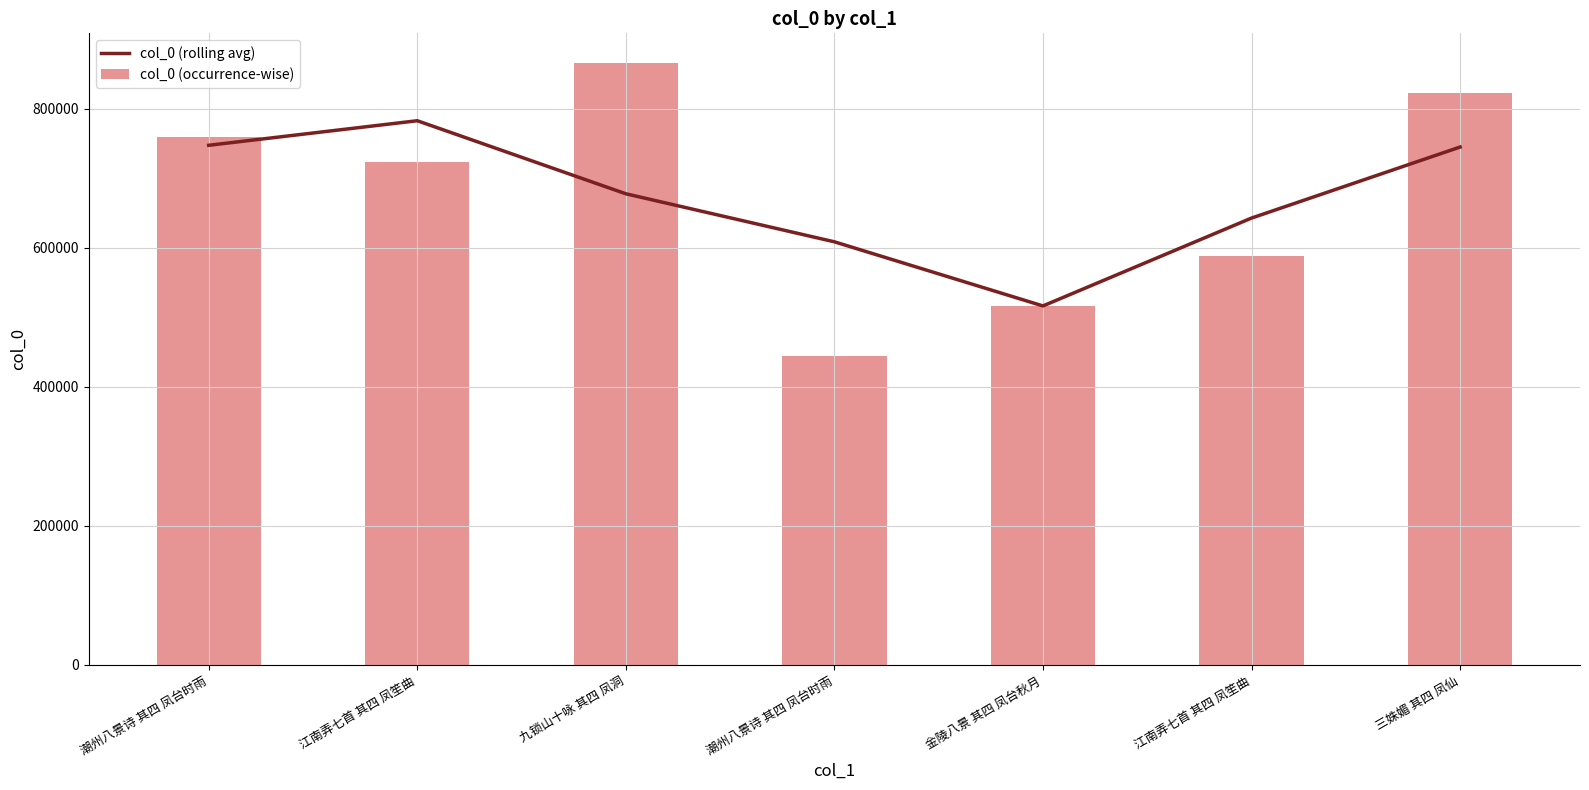

Reading left to right, transcribe all the data shown in this chart.

col_0 (rolling avg): 潮州八景诗 其四 凤台时雨=747397.0	江南弄七首 其四 凤笙曲=782723.7	九锁山十咏 其四 凤洞=677660.0	潮州八景诗 其四 凤台时雨=608591.7	金陵八景 其四 凤台秋月=516367.7	江南弄七首 其四 凤笙曲=642728.0	三姝媚 其四 凤仙=744875.0
col_0 (occurrence-wise): 潮州八景诗 其四 凤台时雨=759179.0	江南弄七首 其四 凤笙曲=723833.0	九锁山十咏 其四 凤洞=865159.0	潮州八景诗 其四 凤台时雨=443988.0	金陵八景 其四 凤台秋月=516628.0	江南弄七首 其四 凤笙曲=588487.0	三姝媚 其四 凤仙=823069.0